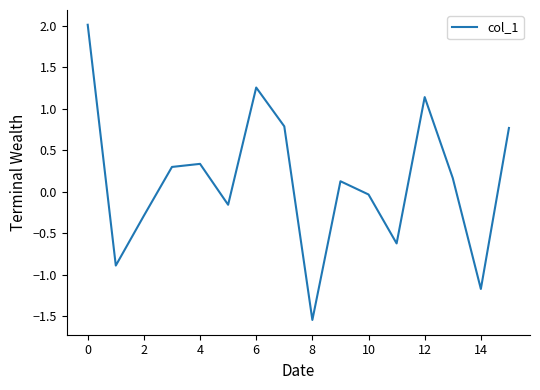

What is the maximum value shown in the chart?

2.0